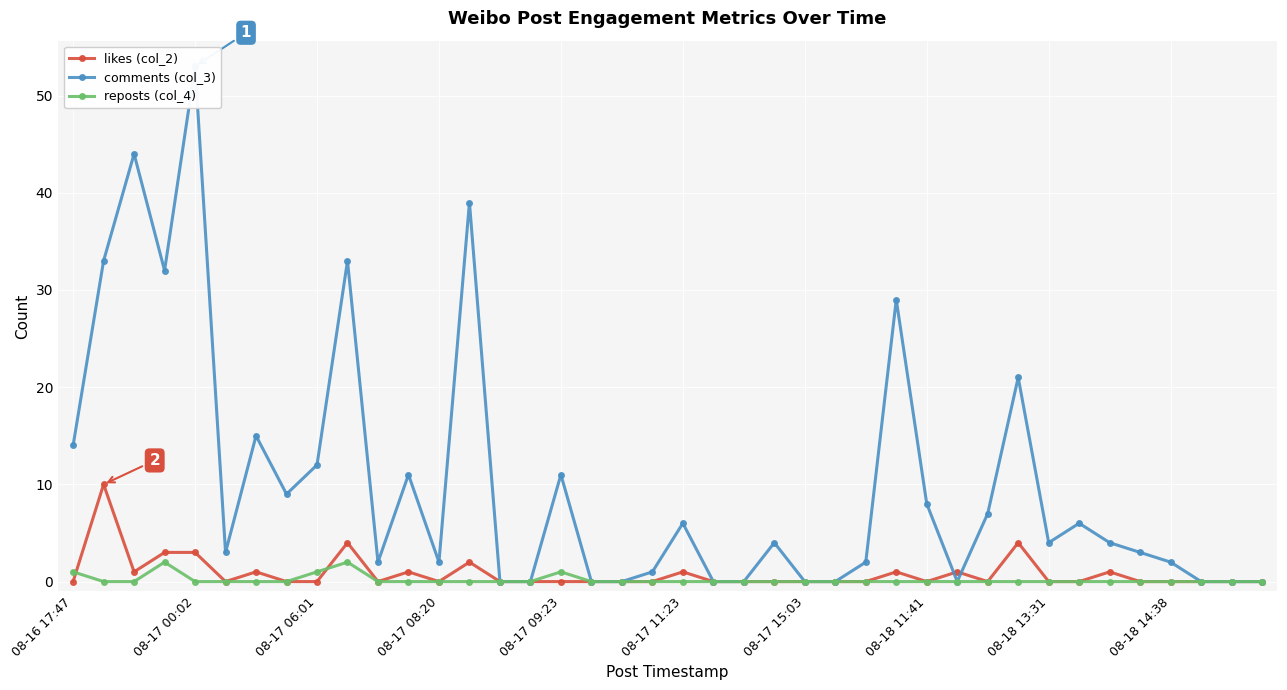

True or false: reposts (col_4) and comments (col_3) intersect in this chart.

False